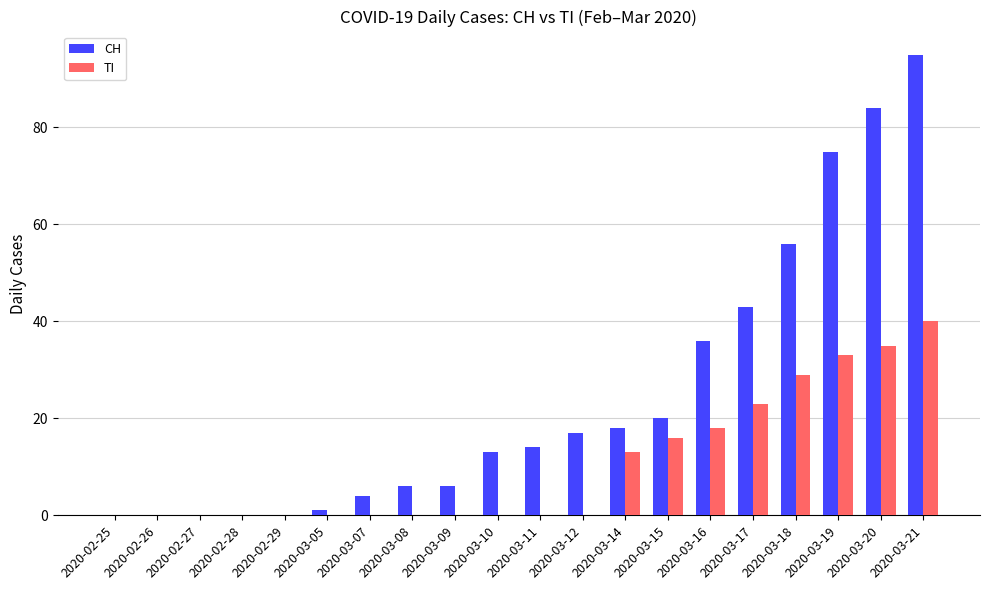

At which category is the sum across all series the highest?

2020-03-21